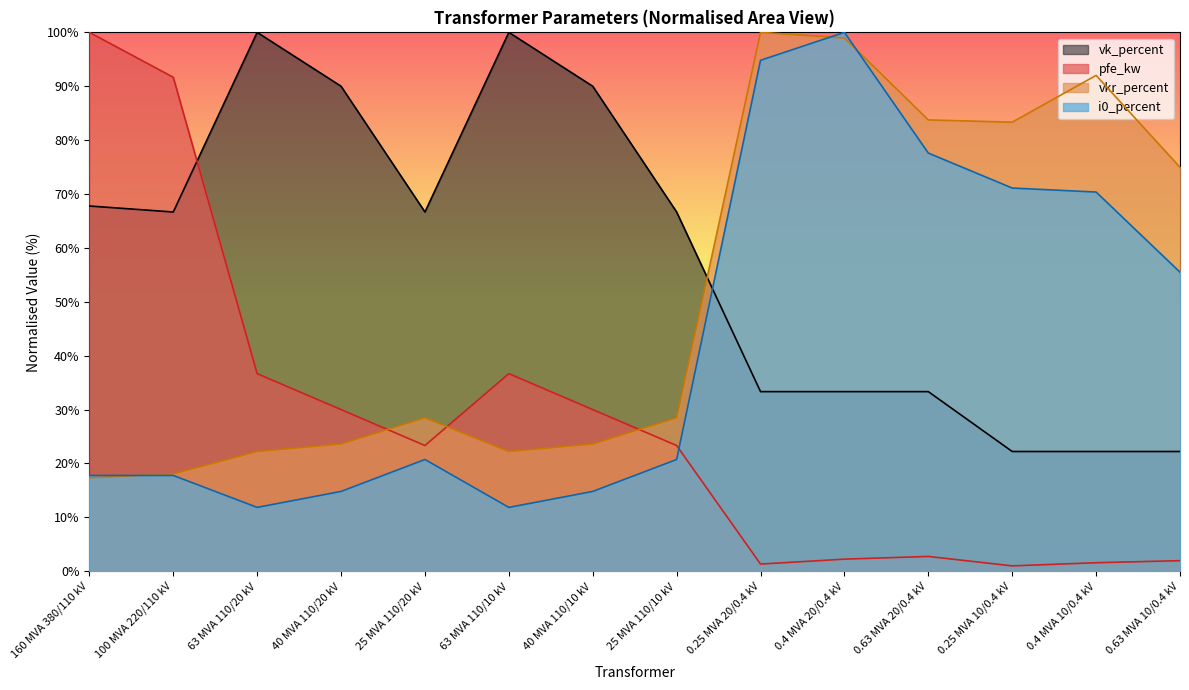

Reading right to left, what are all the values shown in this chart?

pfe_kw: 2.0	1.6	1.0	2.8	2.3	1.3	23.3	30.0	36.7	23.3	30.0	36.7	91.7	100.0
vkr_percent: 75.0	92.0	83.3	83.8	99.0	100.0	28.5	23.6	22.2	28.5	23.6	22.2	18.1	17.4
i0_percent: 55.5	70.4	71.1	77.6	100.0	94.8	20.7	14.8	11.9	20.7	14.8	11.9	17.8	17.8
vk_percent: 22.2	22.2	22.2	33.3	33.3	33.3	66.7	90.0	100.0	66.7	90.0	100.0	66.7	67.8